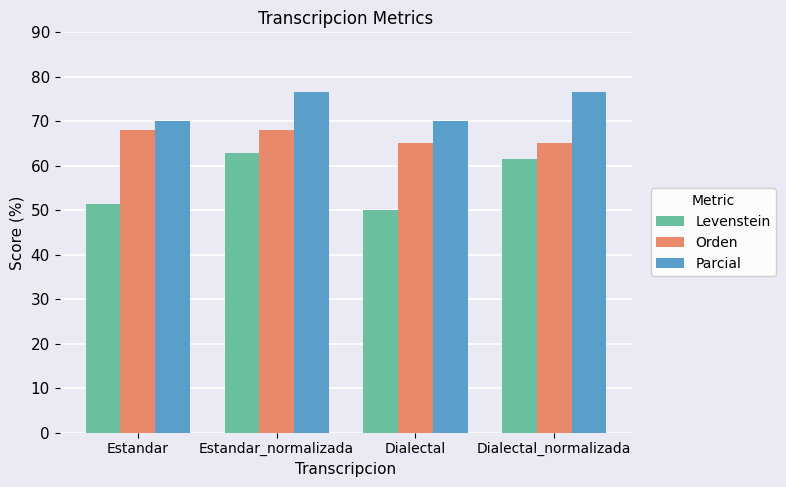

What is the sum of the Orden values at Dialectal and Dialectal_normalizada?

130.4